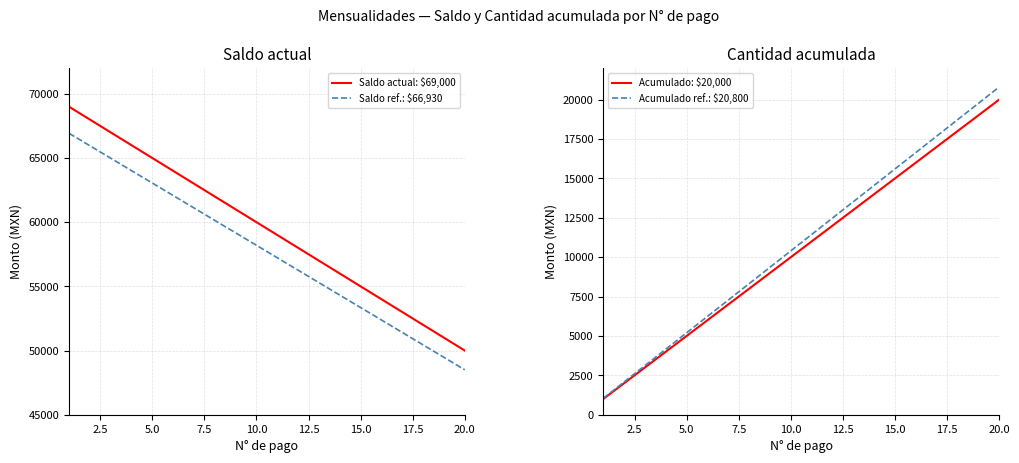

At how many categories does at least one series exceed 42945?

20